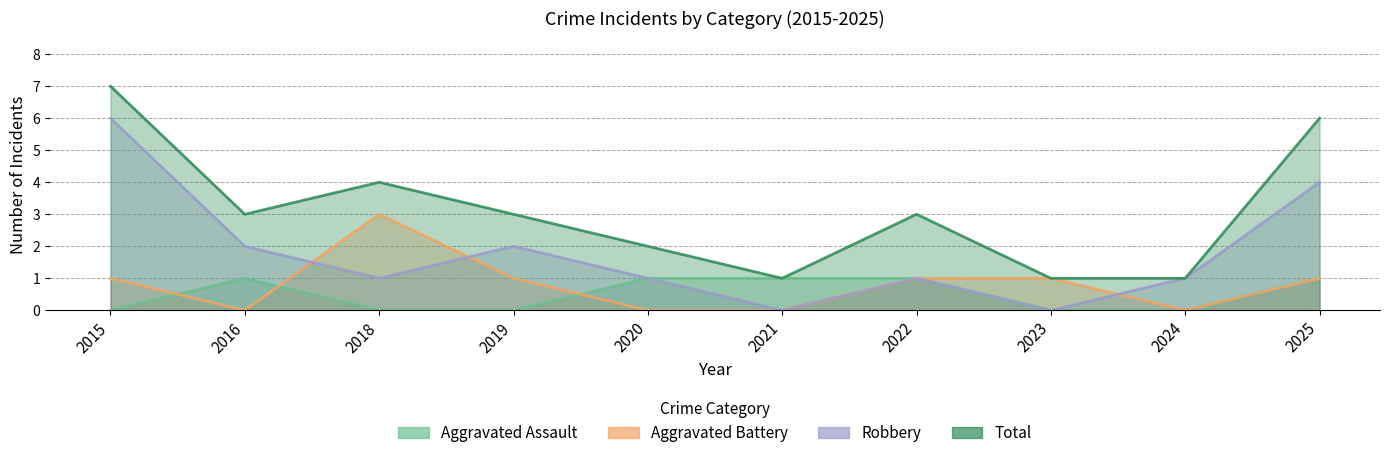

Reading left to right, extract all data points from this chart.

Aggravated Assault: 0	1	0	0	1	1	1	0	0	1
Aggravated Battery: 1	0	3	1	0	0	1	1	0	1
Robbery: 6	2	1	2	1	0	1	0	1	4
Total: 7	3	4	3	2	1	3	1	1	6